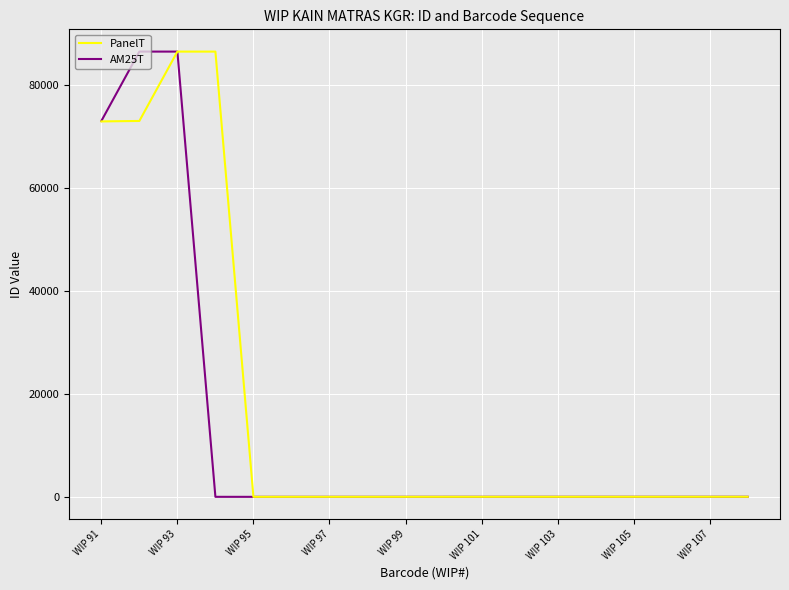

Which series has the widest spread of values?

AM25T